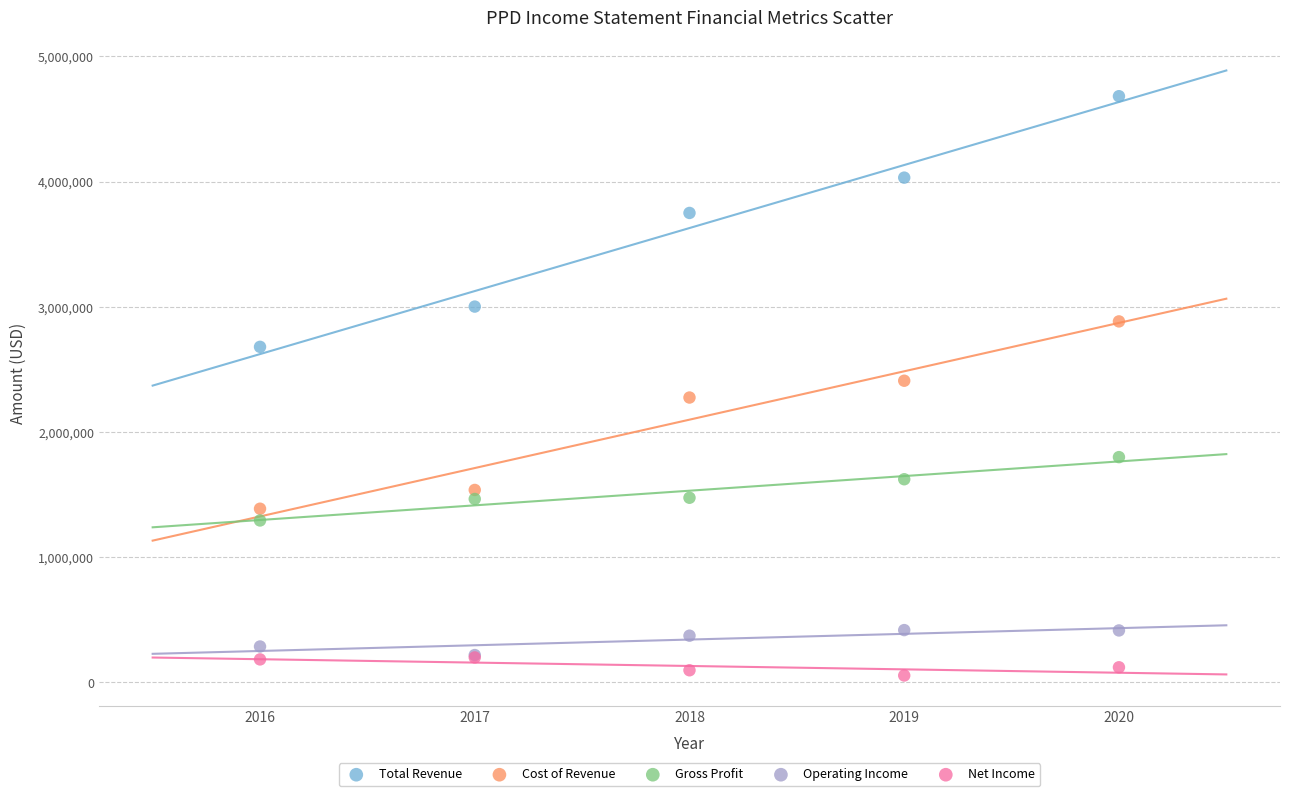

Which series has the widest spread of Y values?

Total Revenue